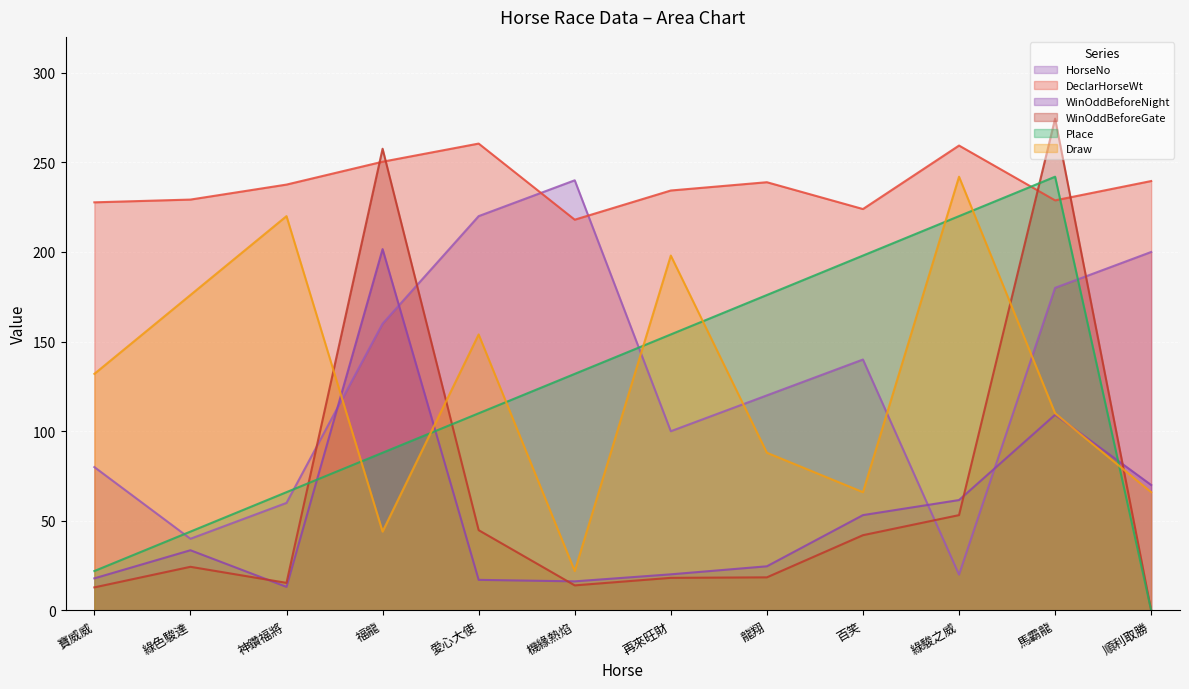

Between 寶威威 and 愛心大使, which series saw the biggest shift?

HorseNo